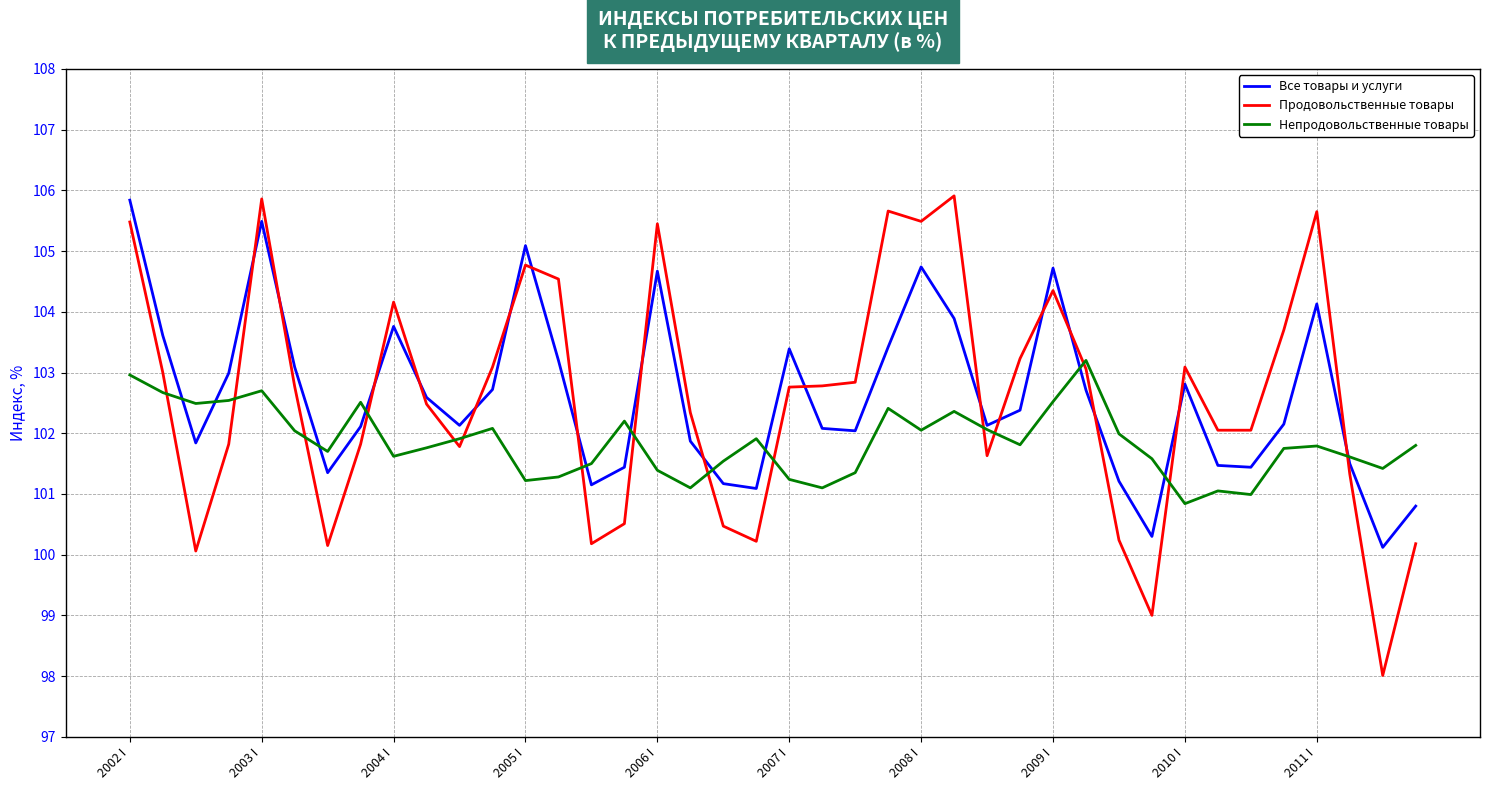

True or false: Продовольственные товары and Непродовольственные товары intersect in this chart.

True